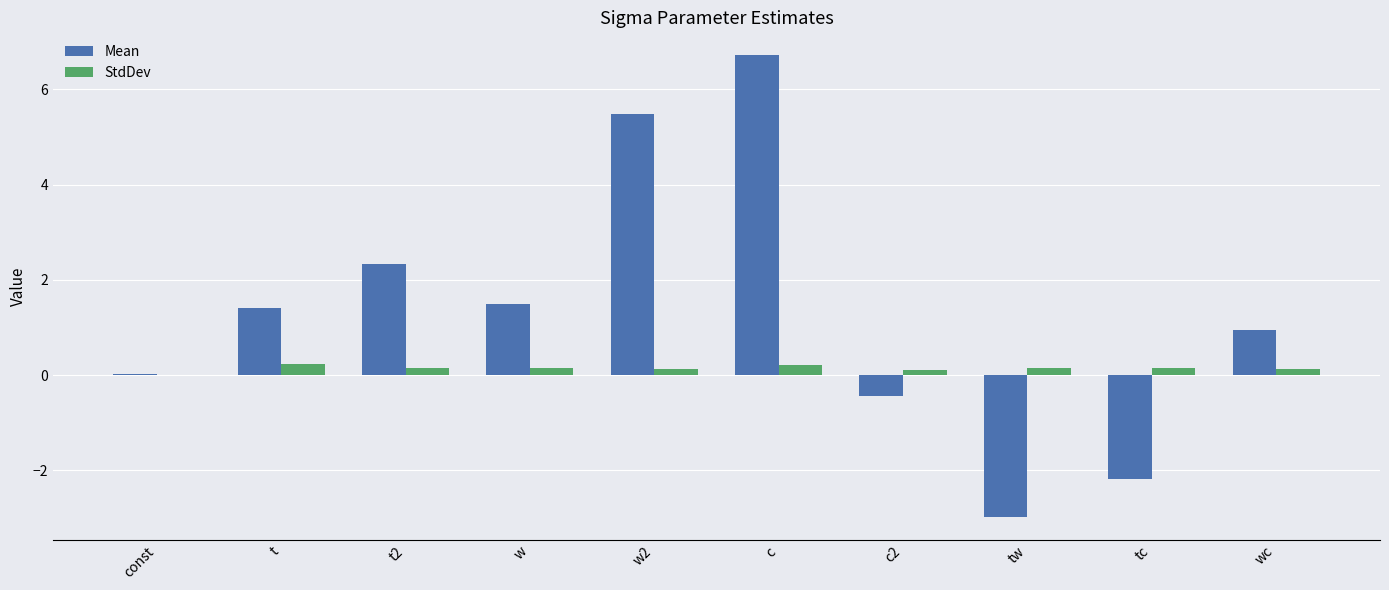

What are all the series names shown in the legend?

Mean, StdDev